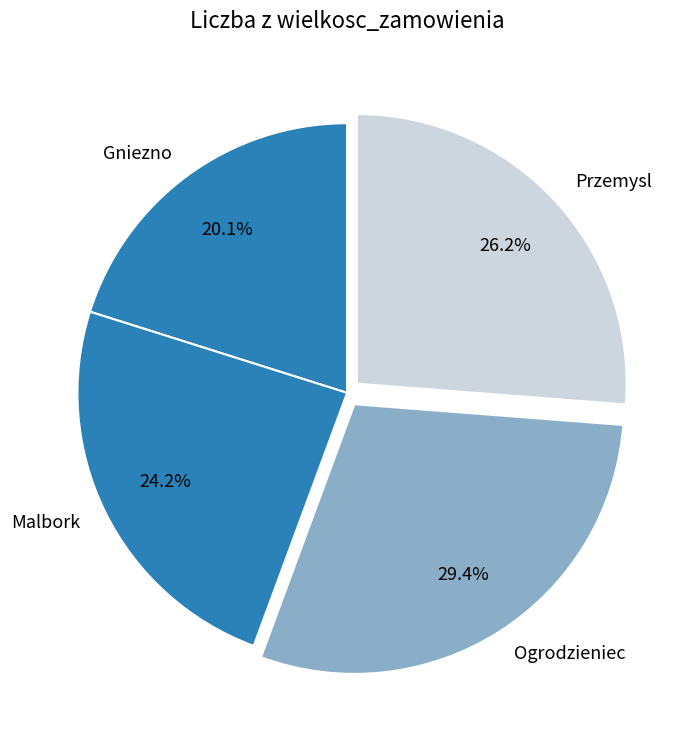

Is Przemysl the majority of the pie?

No